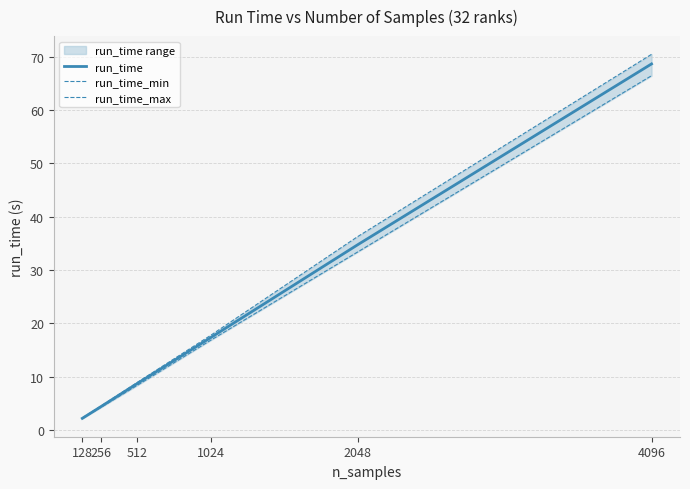

Between 2048 and 4096, which series saw the biggest shift?

run_time_max